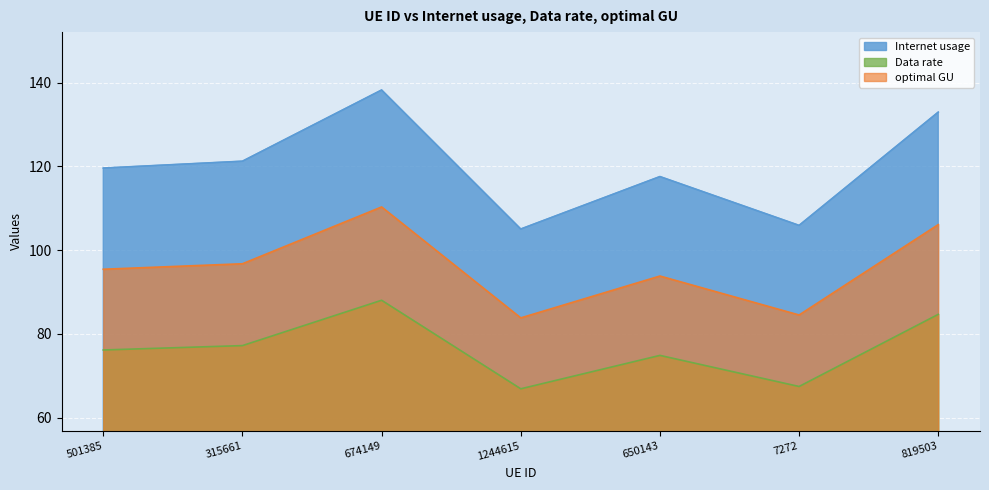

Rank the categories by optimal GU value from lowest to highest.

1244615, 7272, 650143, 501385, 315661, 819503, 674149